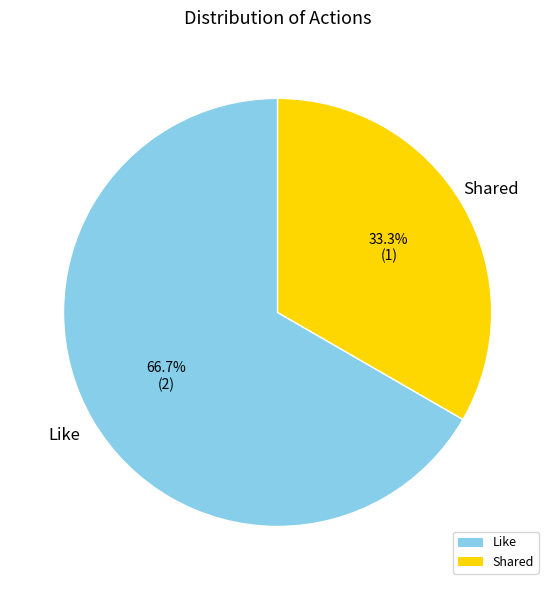

What is the largest slice in the pie chart?

Like